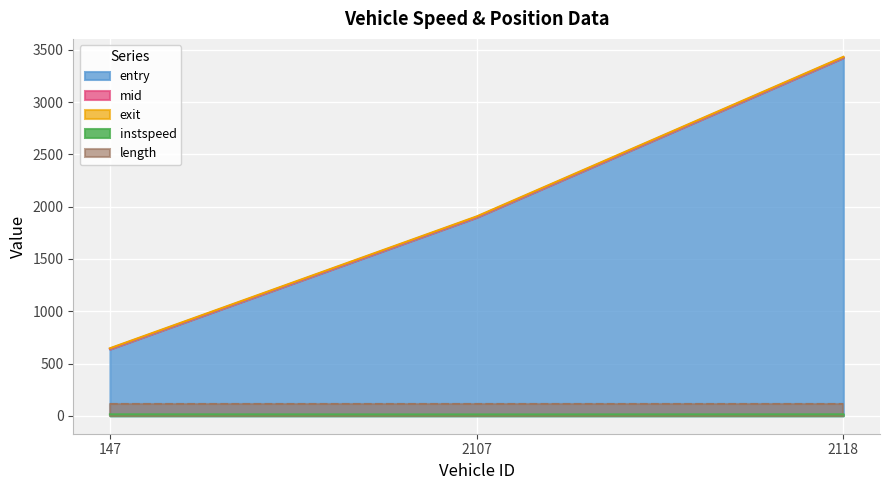

List the labels in order of exit value, smallest first.

147.0, 2107.0, 2118.0